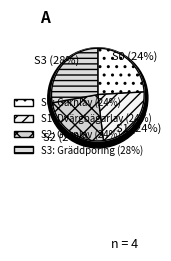

How many slices are in this pie chart?

4